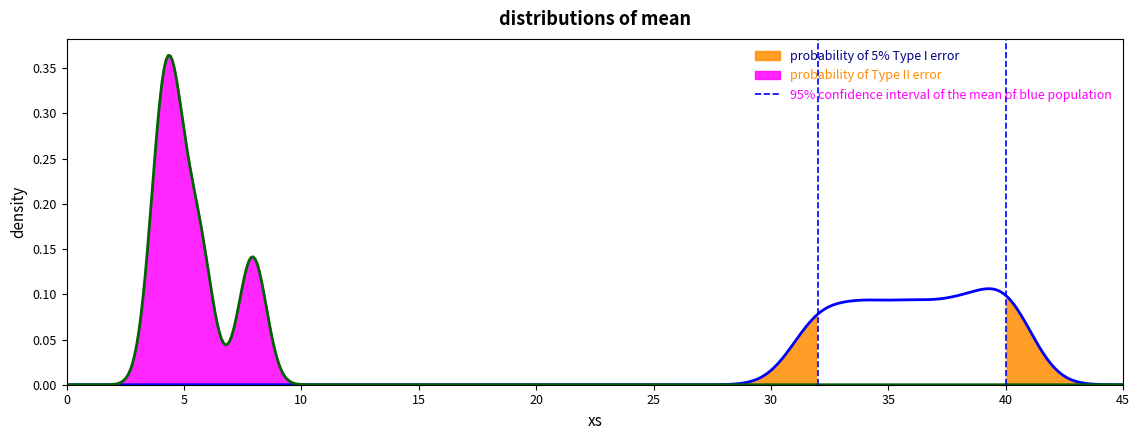

Between 5 and 0, which is larger?

5